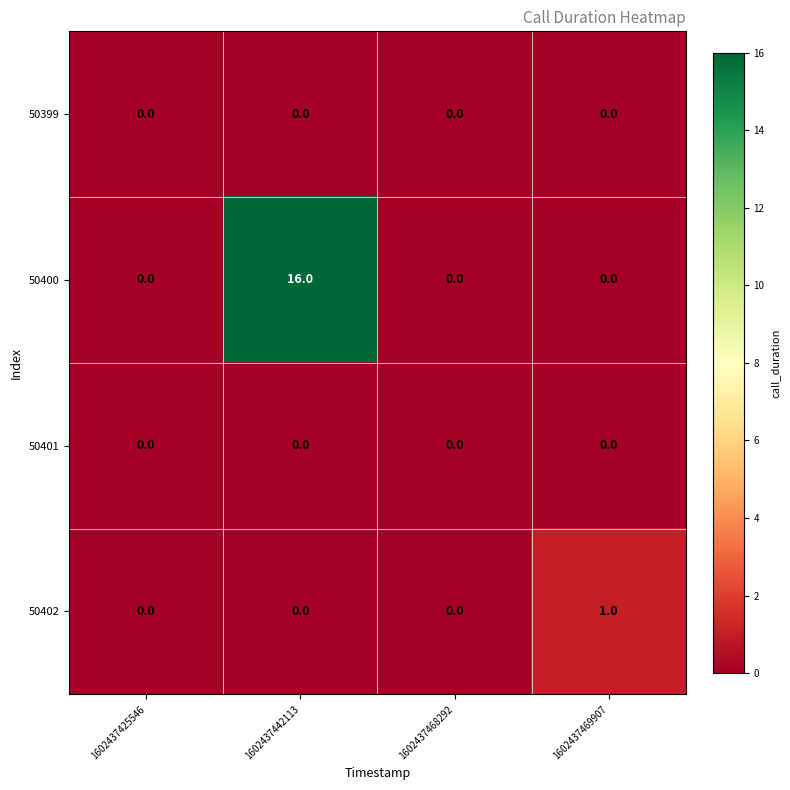

Which series has the largest total across all categories?

50400